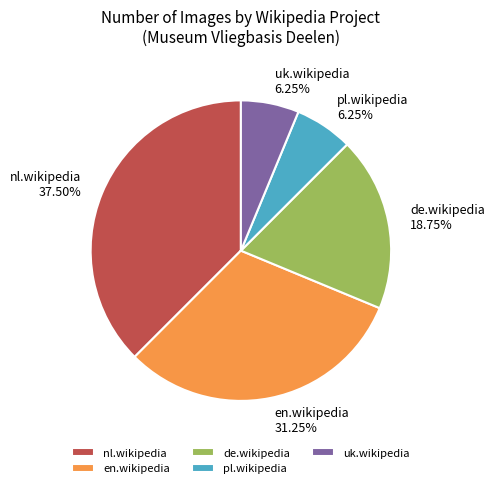

The de.wikipedia slice represents 11% of the pie. True or false?

False